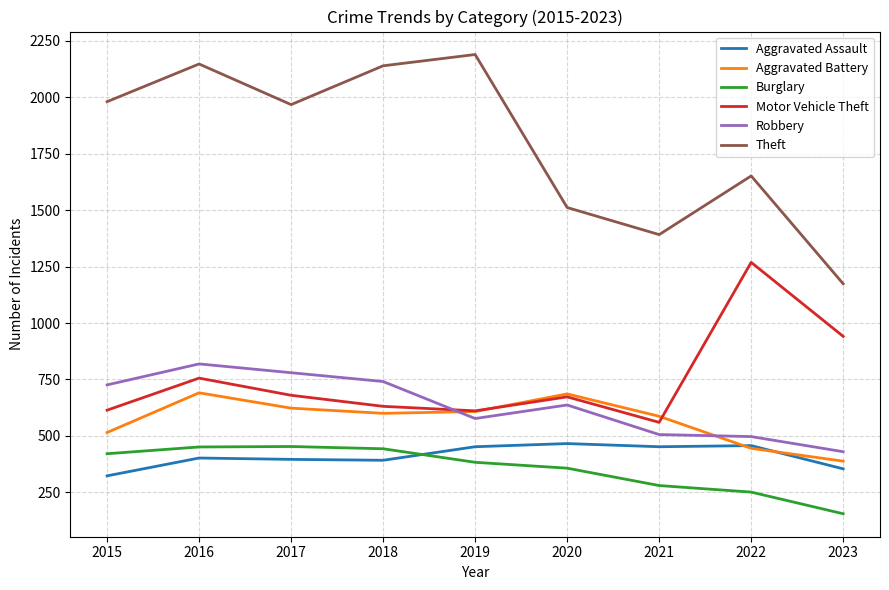

Which series has the largest total across all categories?

Theft